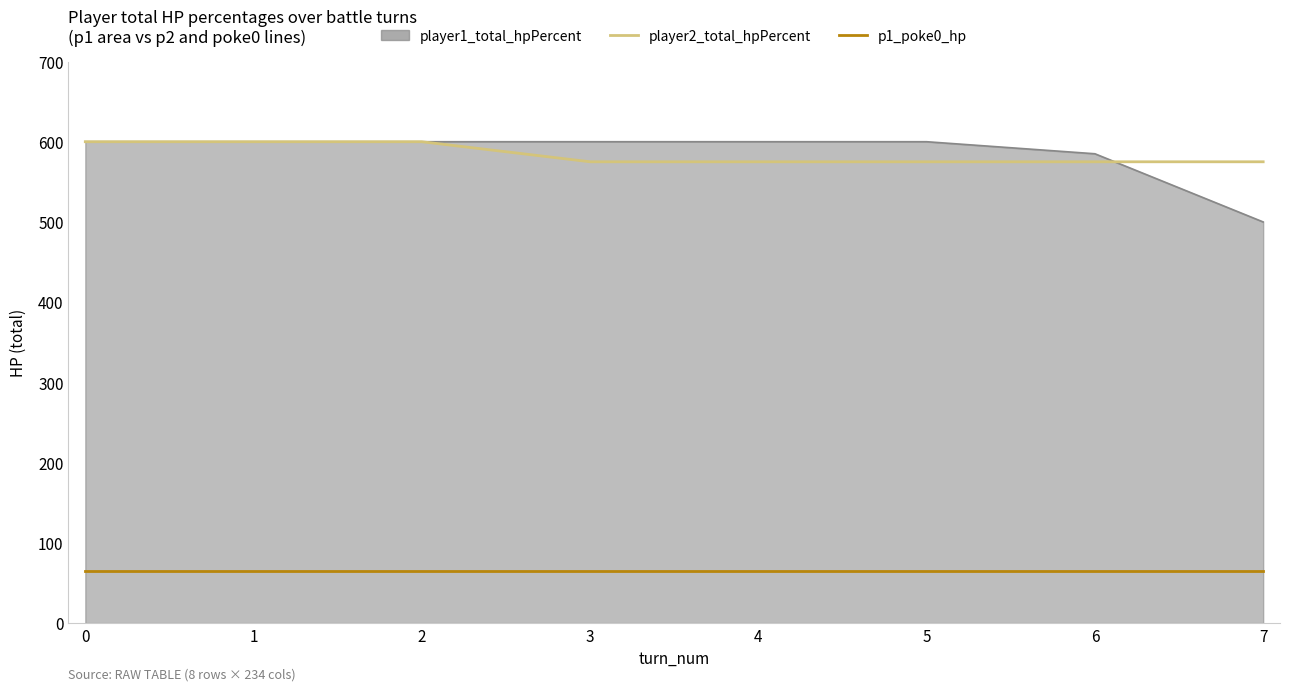

True or false: player2_total_hpPercent has a value of 600 at 2.

True